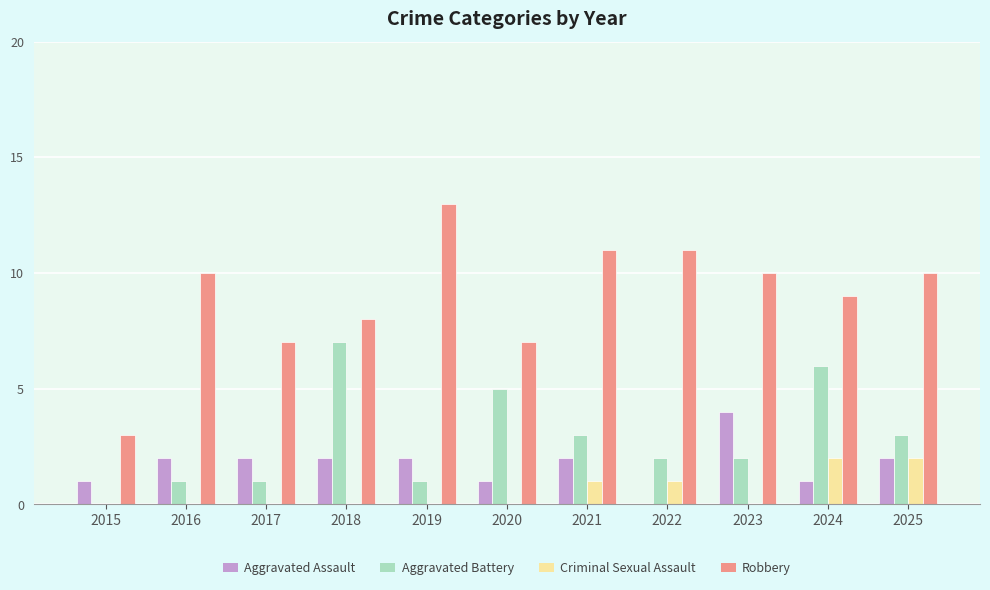

Read the Robbery value at 2022.

11